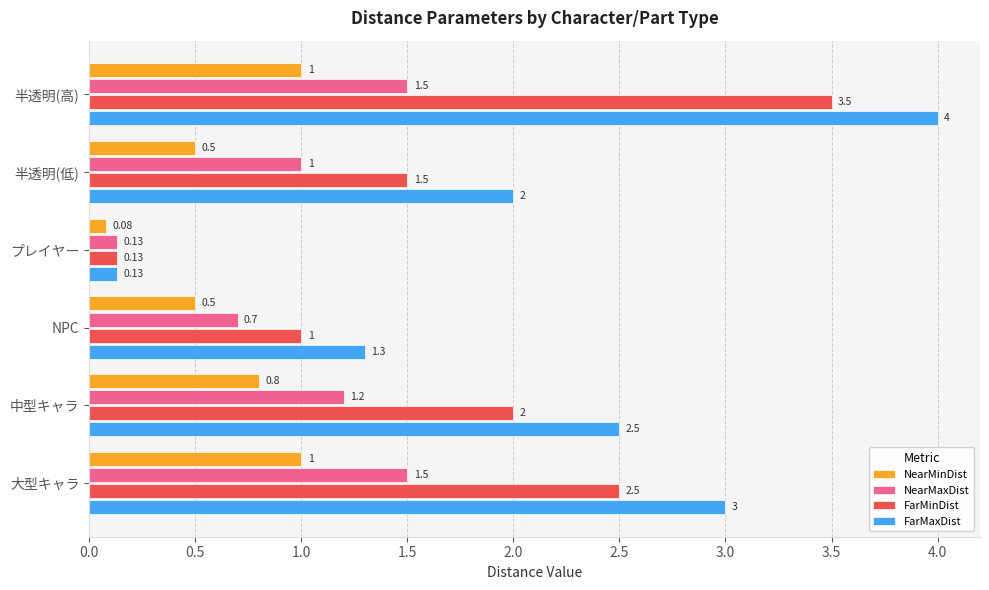

Which category has the lowest value across all series?

プレイヤー